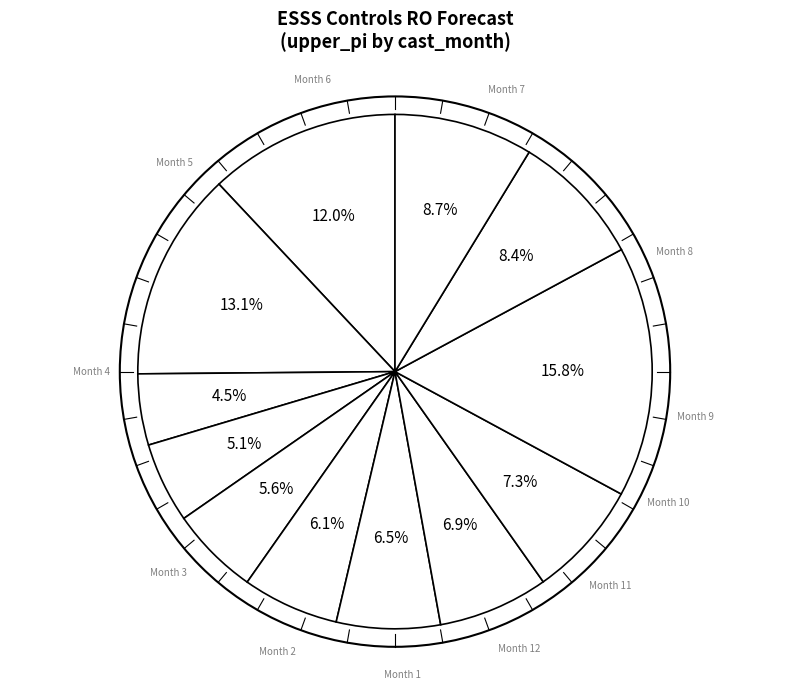

How many segments does this pie chart have?

12